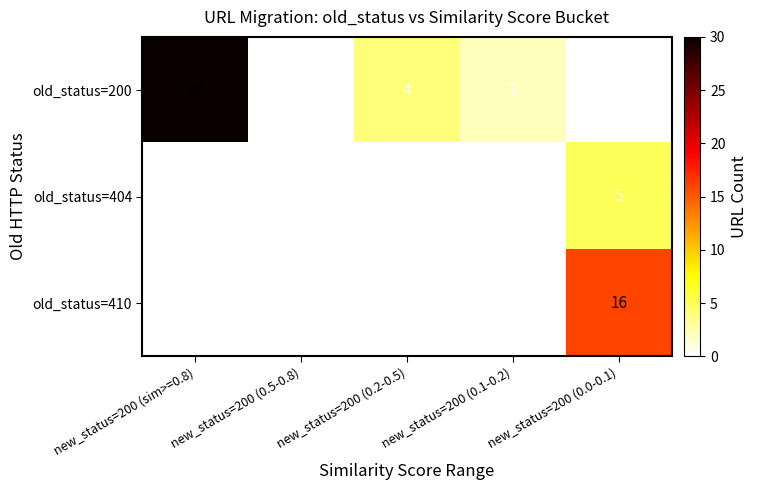

The value of old_status=404 at new_status=200 (0.1-0.2) is 0. True or false?

True